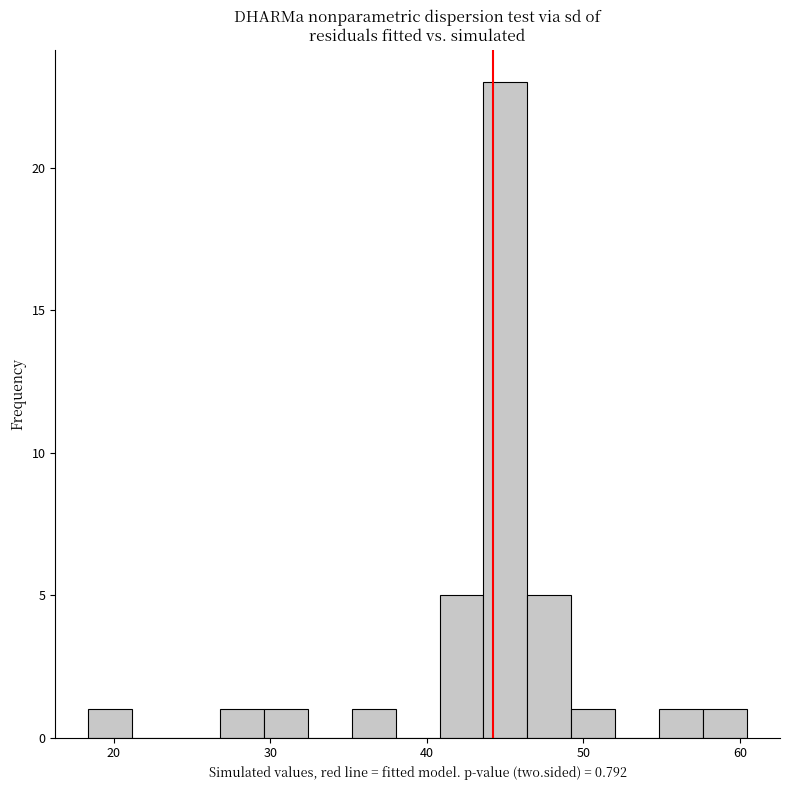

Around what value on the x-axis is the tallest bar? Give the approximate position of its centre, as read against the axis.

45